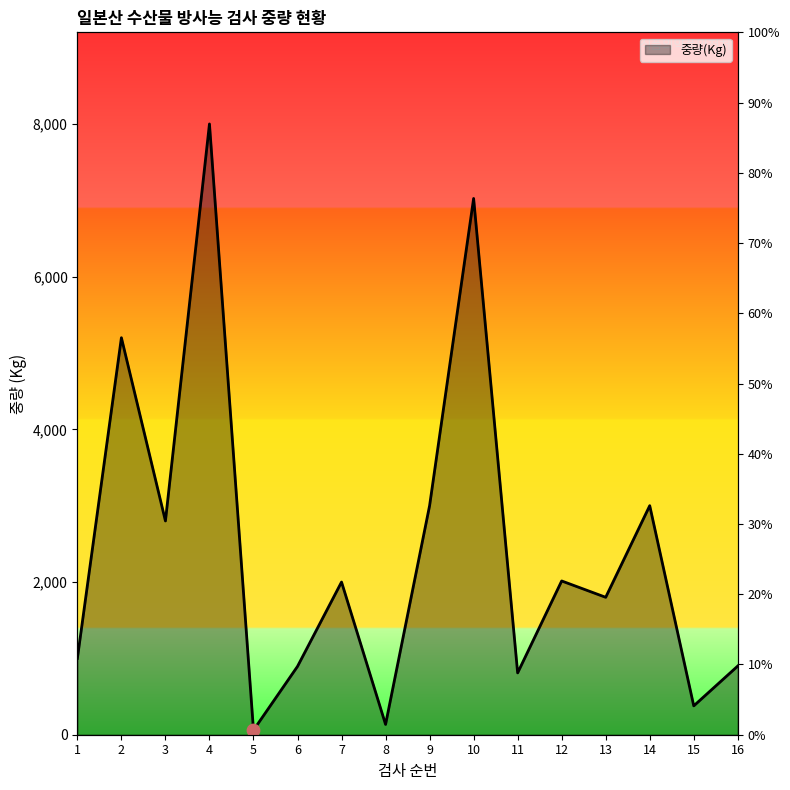

Approximately how many times larger is the value at 14 compared to 8?

22.2